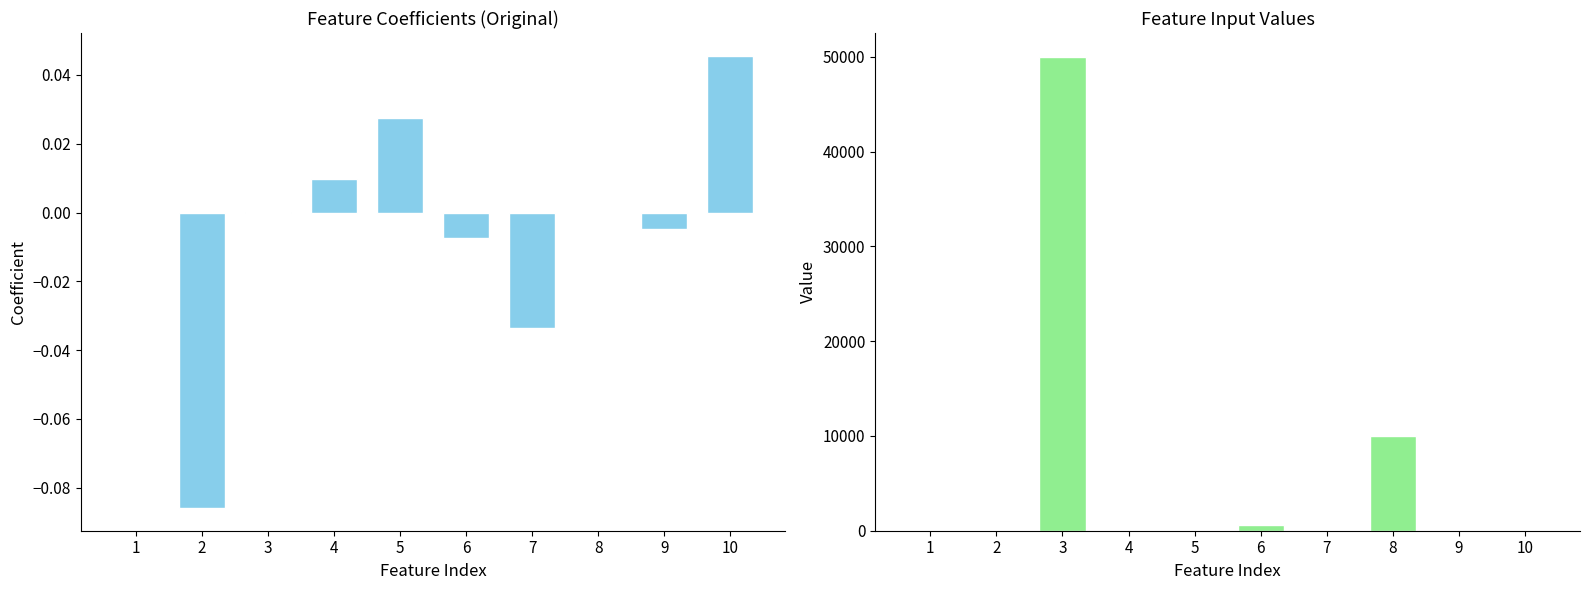

At which label is Input Value closest to 25000?

8